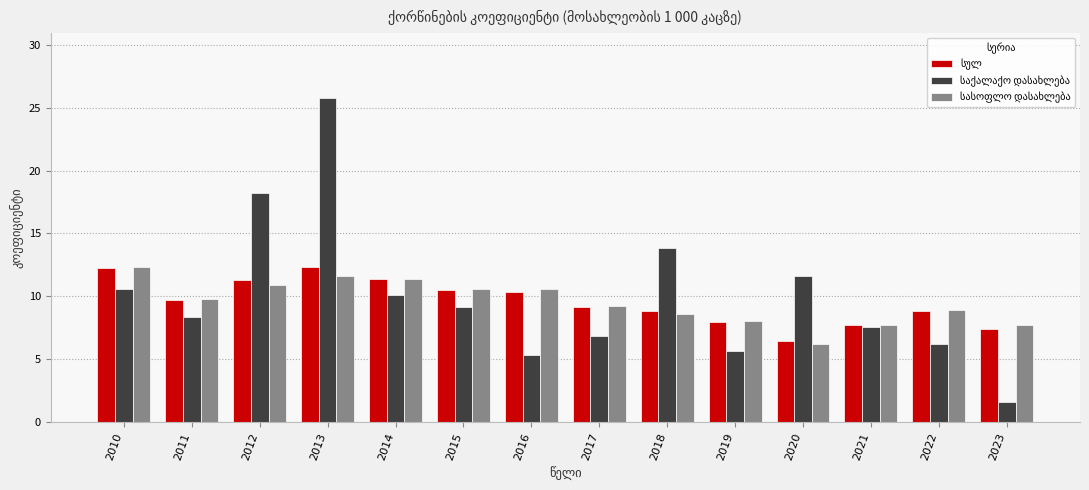

What is the difference between the highest and lowest values at 2016?

5.3